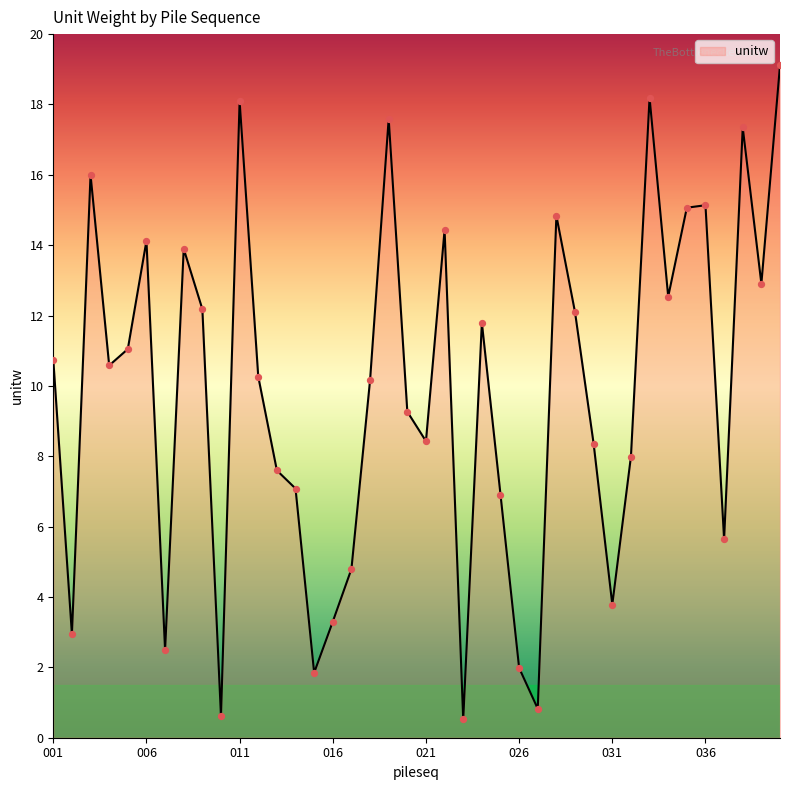

What is the minimum value shown in the chart?

0.5